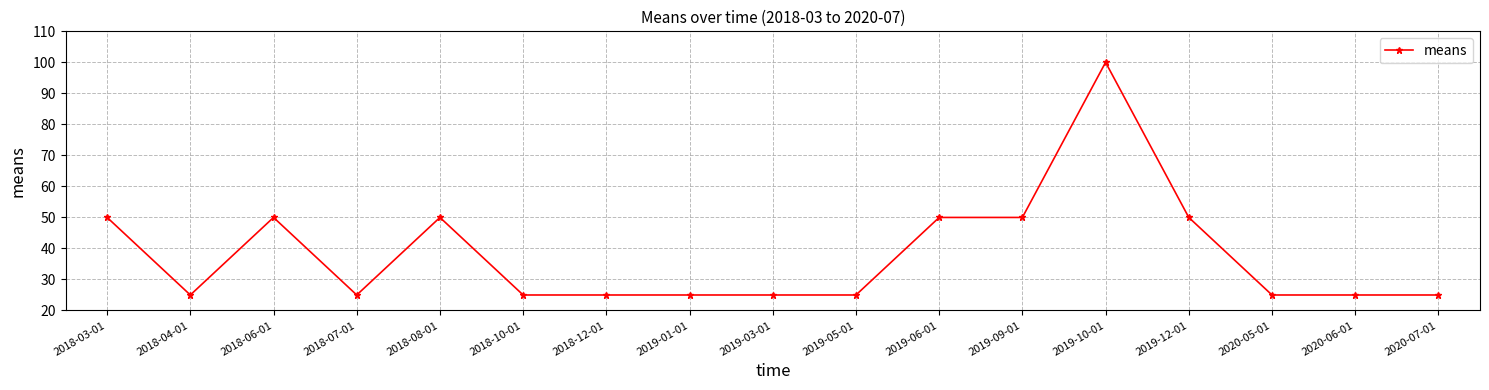

What is the label of the 10th point from the right?

2019-01-01